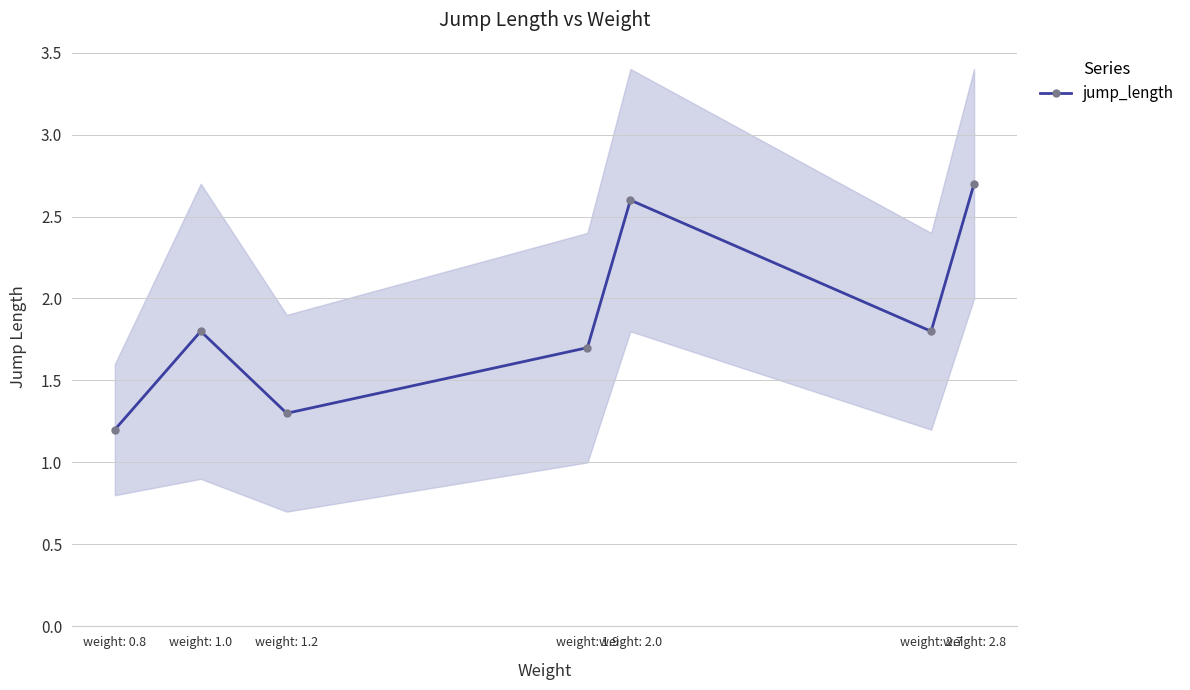

Where is the data nearest to the value 1?

weight: 0.8